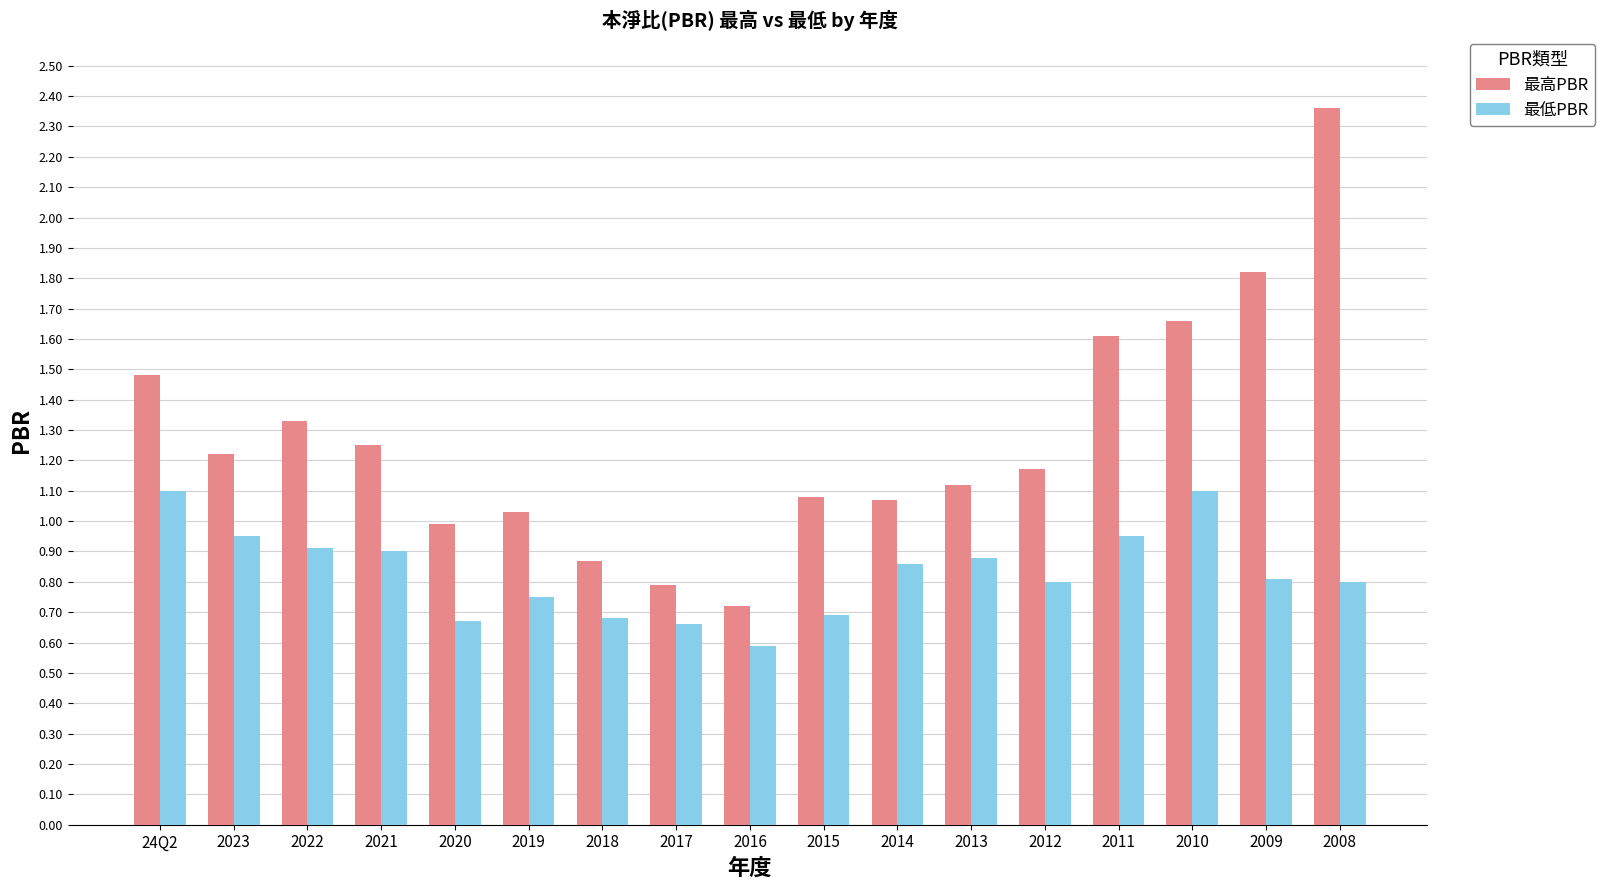

At which label is 最低PBR closest to 0?

2016